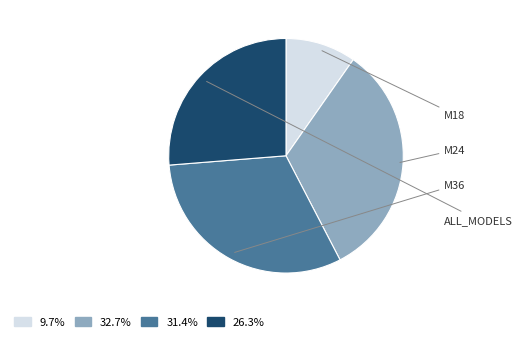

Rank the categories by value from highest to lowest.

M24, M36, ALL_MODELS, M18